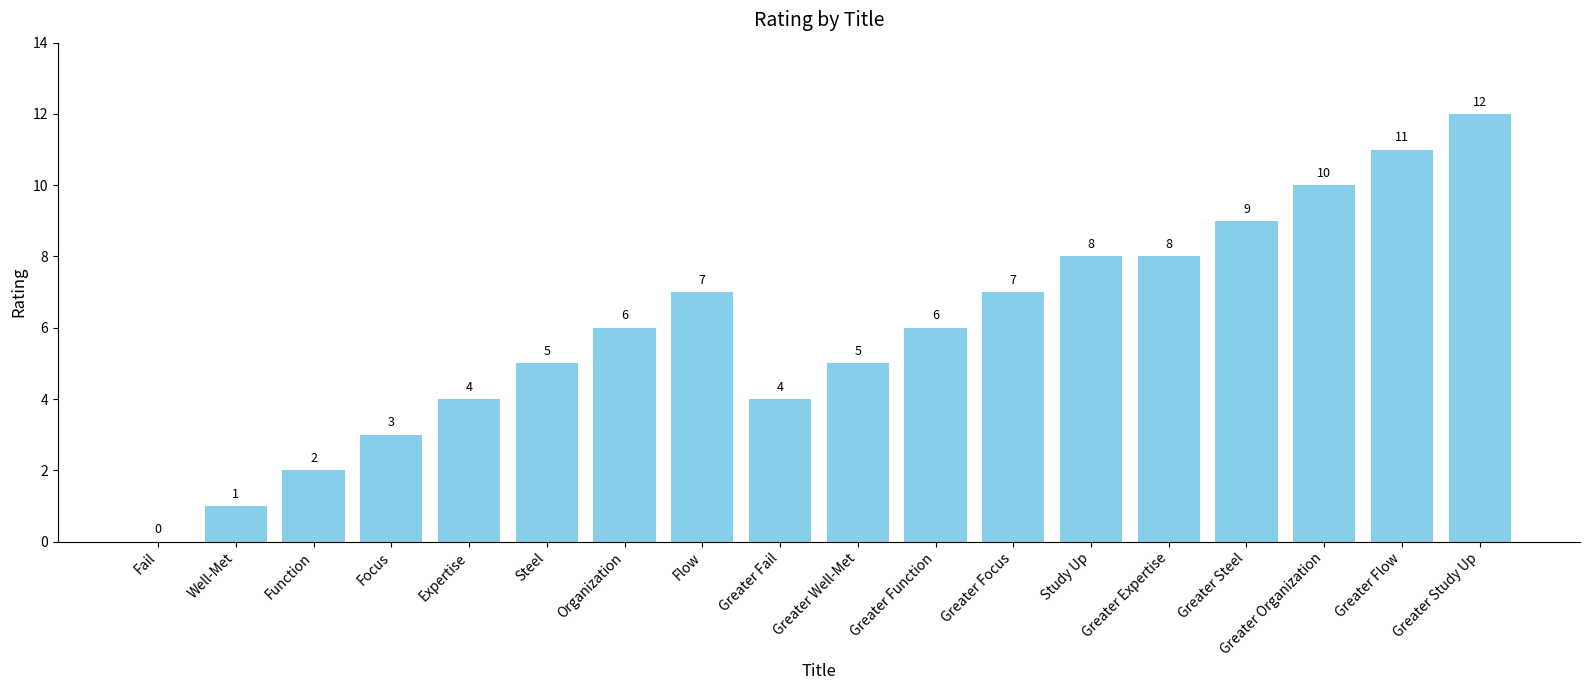

What is the average value?

6